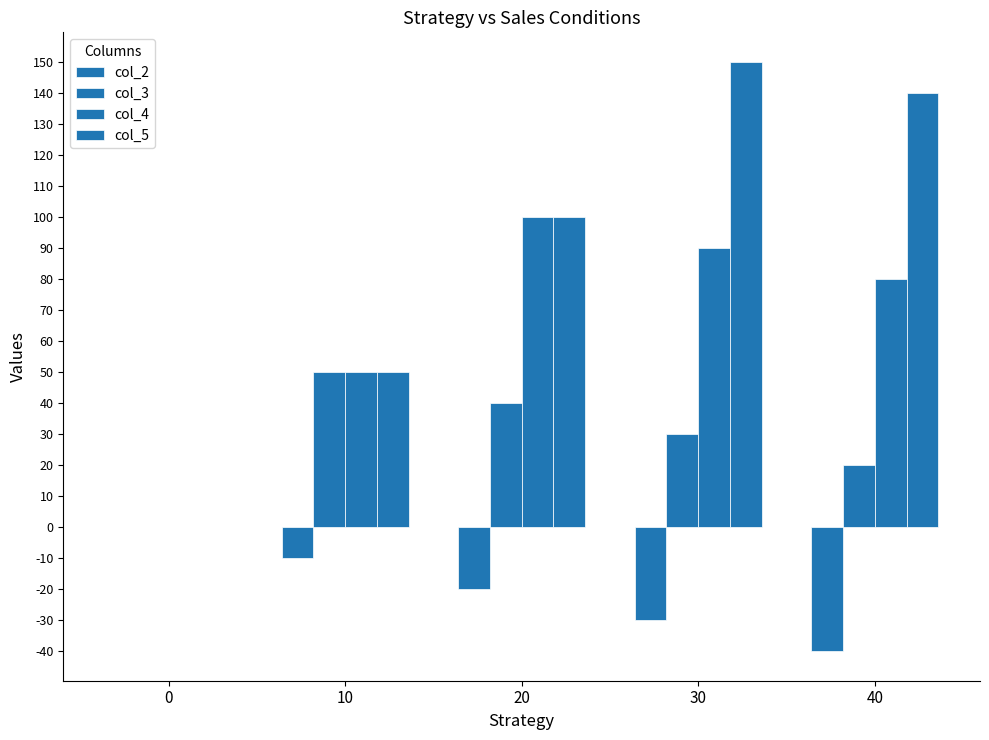

What is the difference between the second highest and second lowest values in the col_5 series?

90